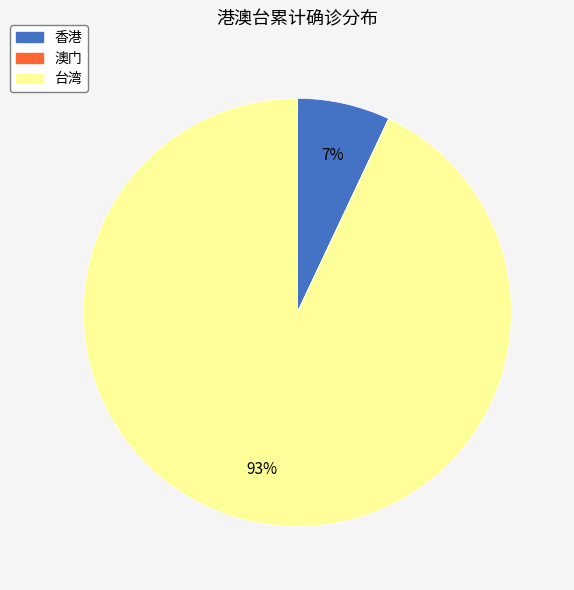

What percentage is the 香港 slice, to the nearest percent?

7%